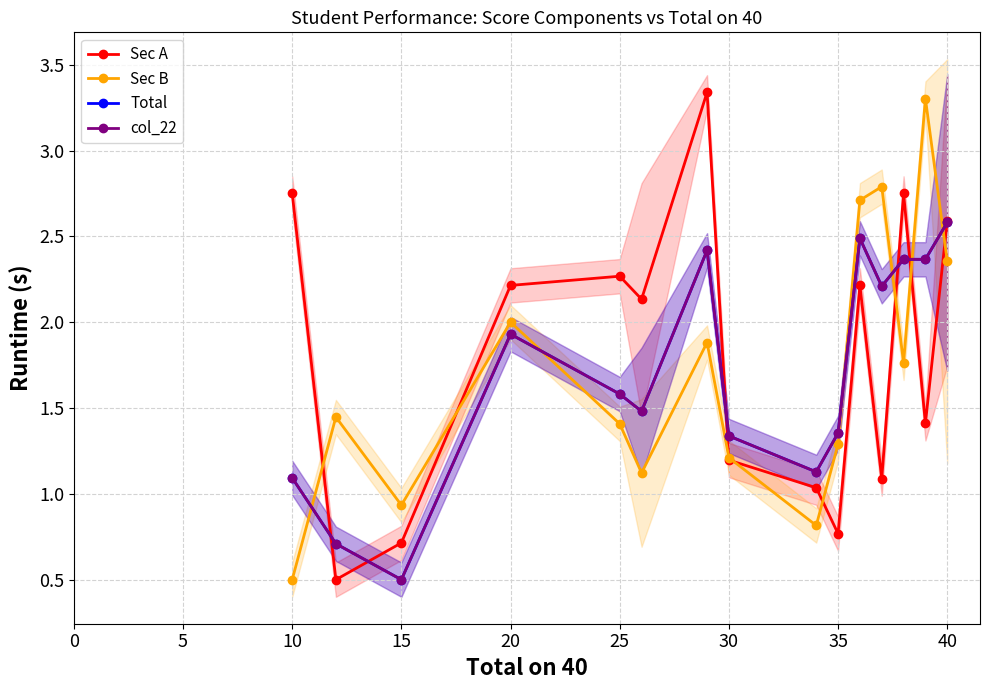

True or false: Total has more than 2 interior local peaks.

True